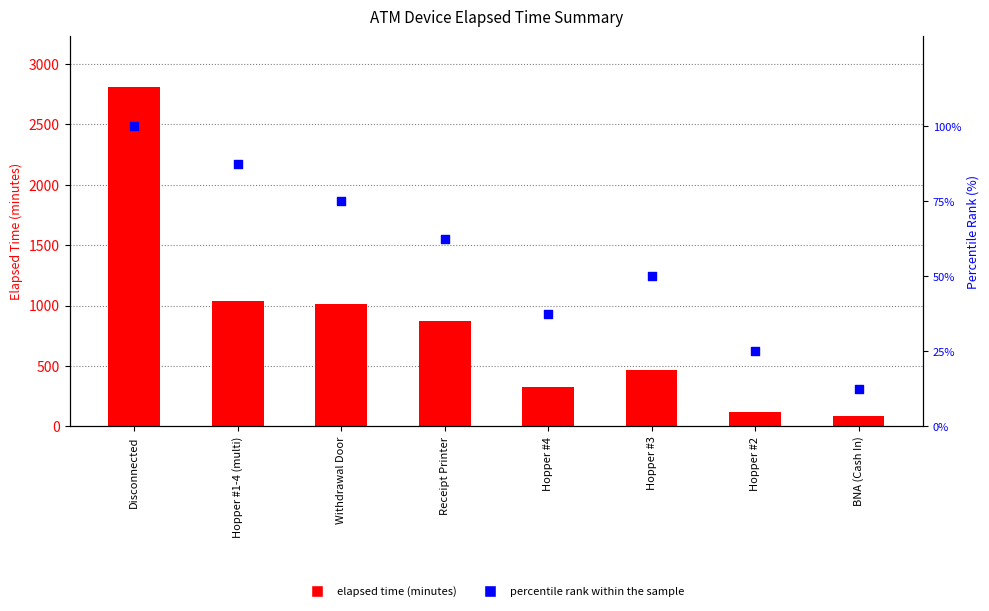

Which series has the widest spread of Y values?

elapsed time (minutes)